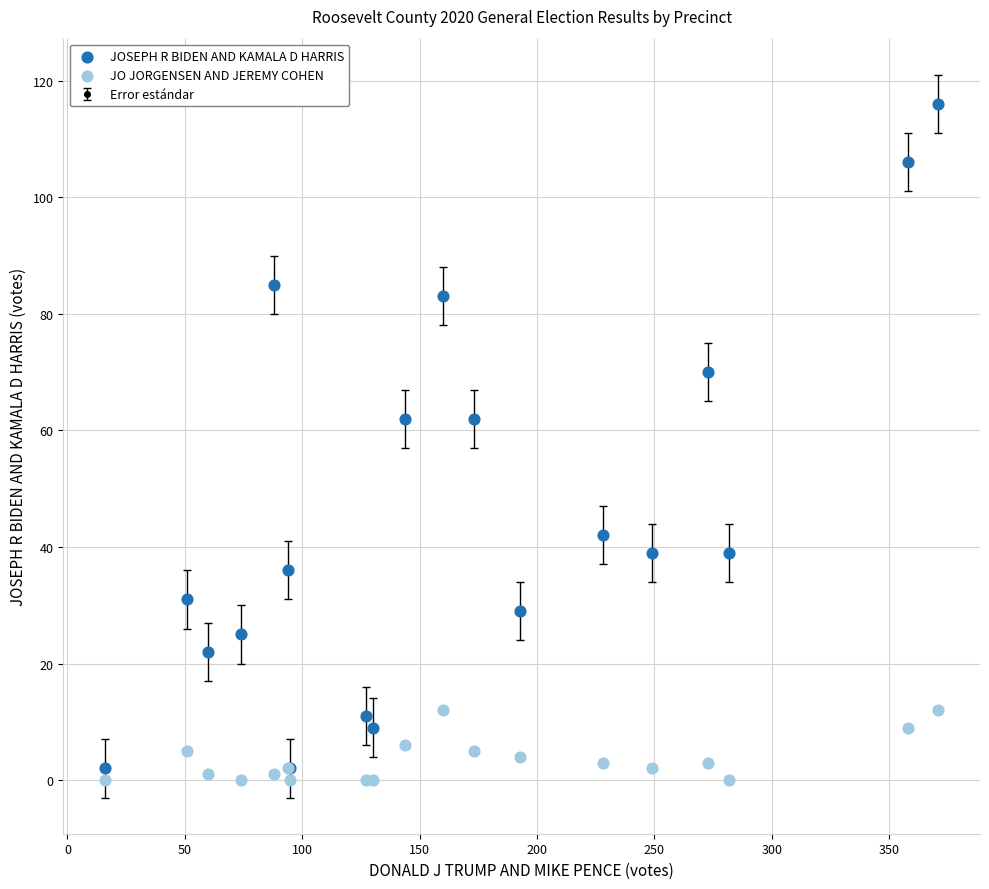

Which series reaches the maximum Y coordinate?

JOSEPH R BIDEN AND KAMALA D HARRIS